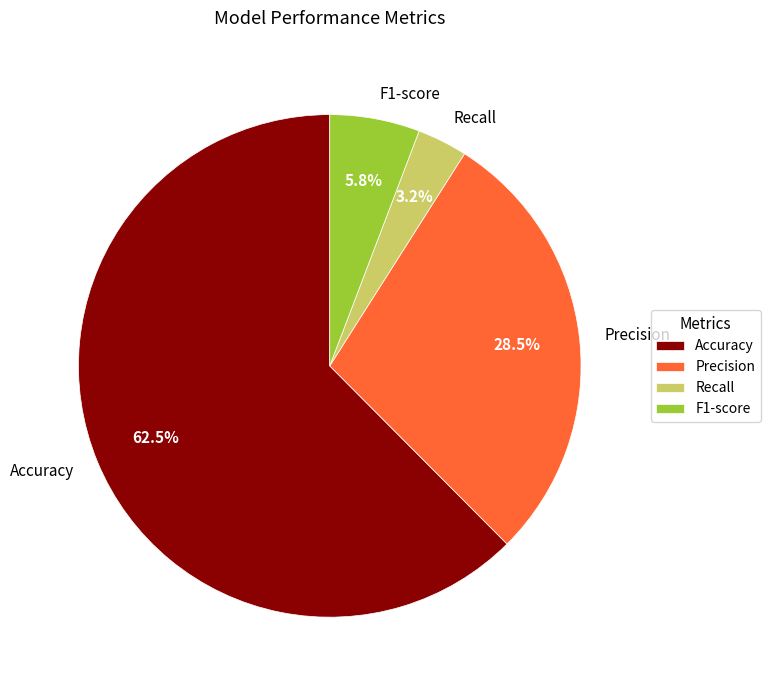

What percentage is the F1-score slice, to the nearest percent?

6%